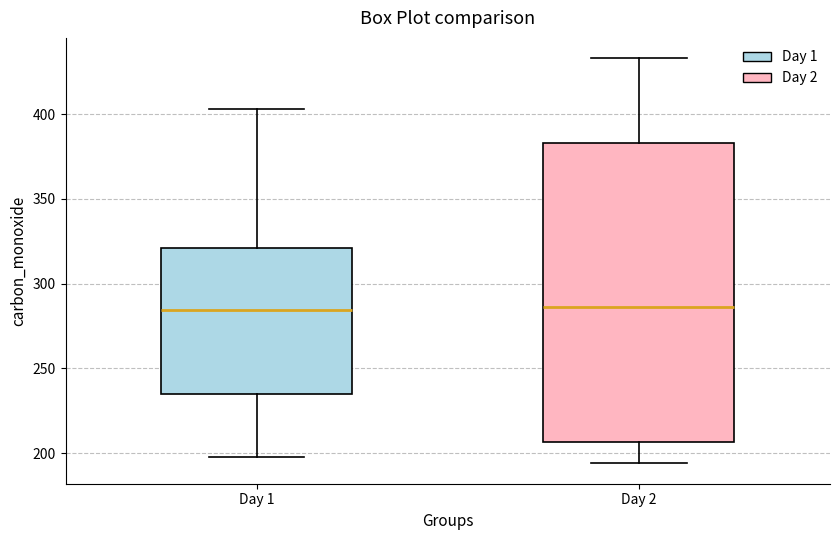

Reading left to right, read every box against the y-axis: the position of its median line, the range the box covers, and the ends of its whiskers. The values are not printed on the chart, so give them approximately, as read against the axis.

Day 1: median 285, box 235 to 320, whiskers 200 to 405
Day 2: median 285, box 205 to 385, whiskers 195 to 435